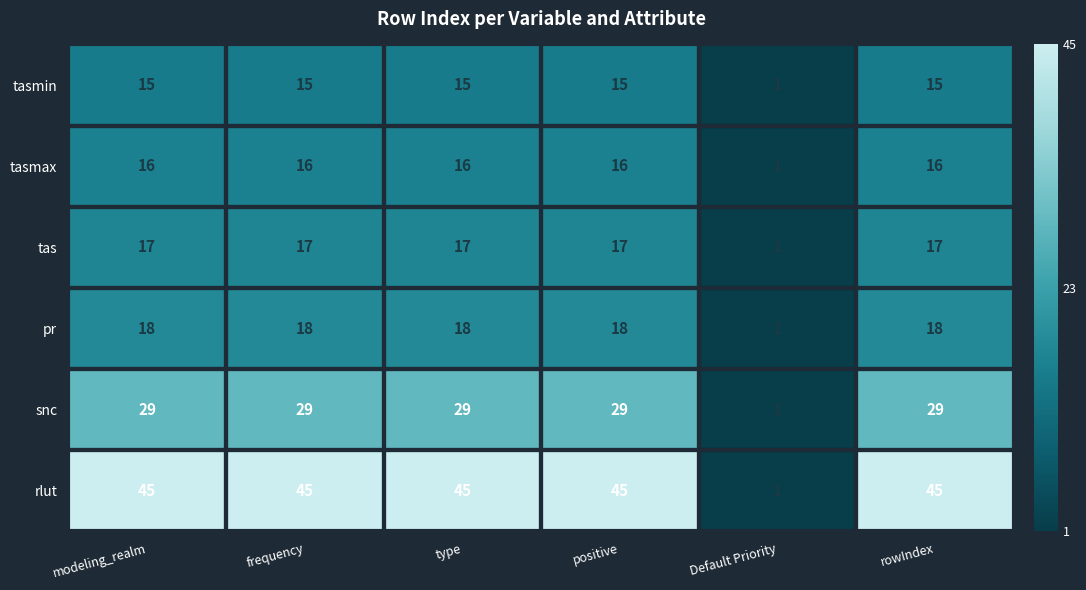

At how many categories does at least one series exceed 33?

5